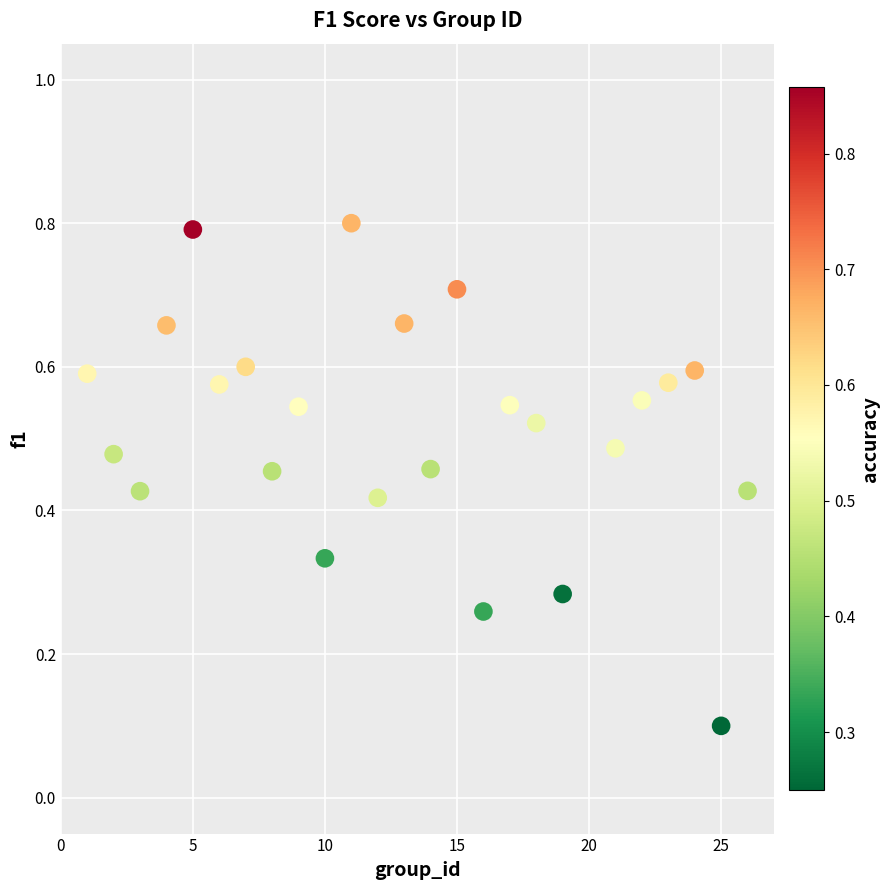

What is the range of X values (max minus min)?

25.0